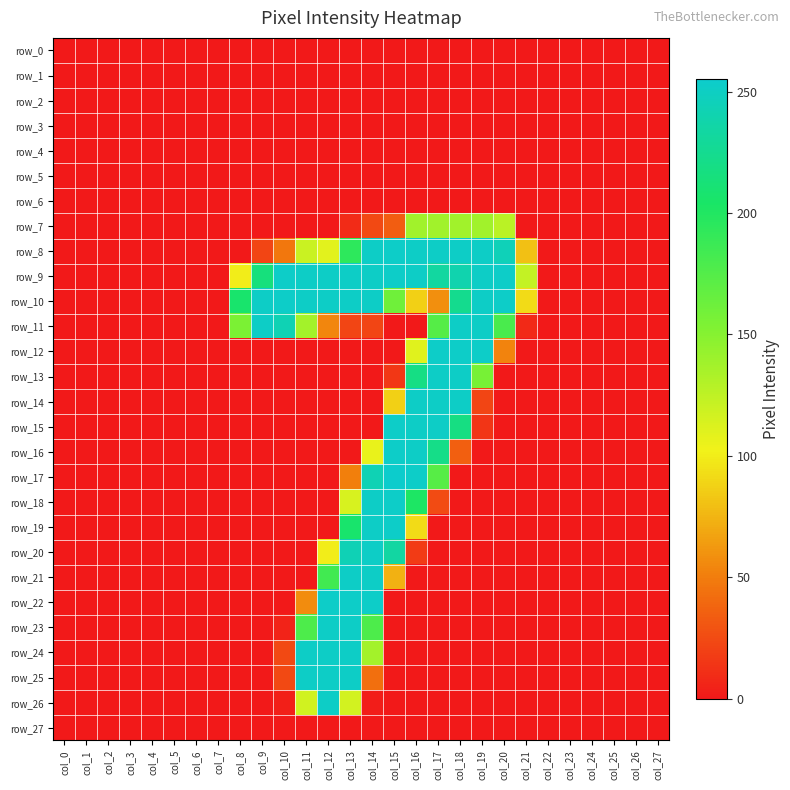

List the labels in order of row_17 value, largest first.

col_15, col_16, col_14, col_17, col_13, col_0, col_1, col_2, col_3, col_4, col_5, col_6, col_7, col_8, col_9, col_10, col_11, col_12, col_18, col_19, col_20, col_21, col_22, col_23, col_24, col_25, col_26, col_27